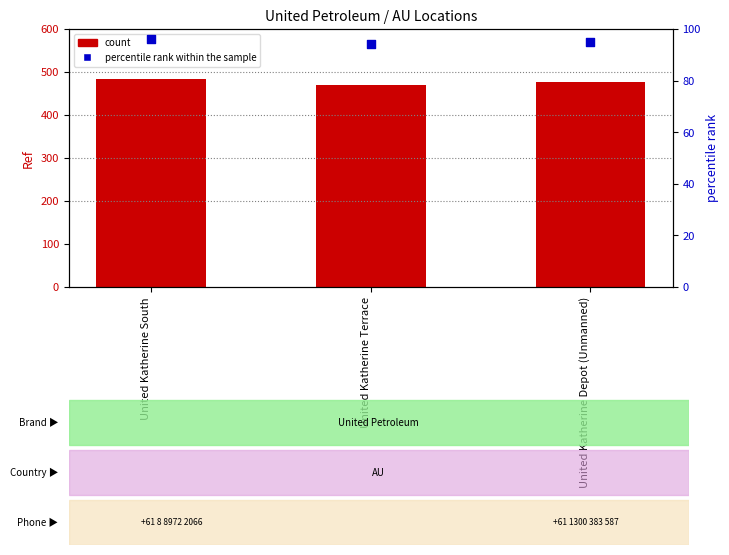

What is the total value across all series at United Katherine South?

579